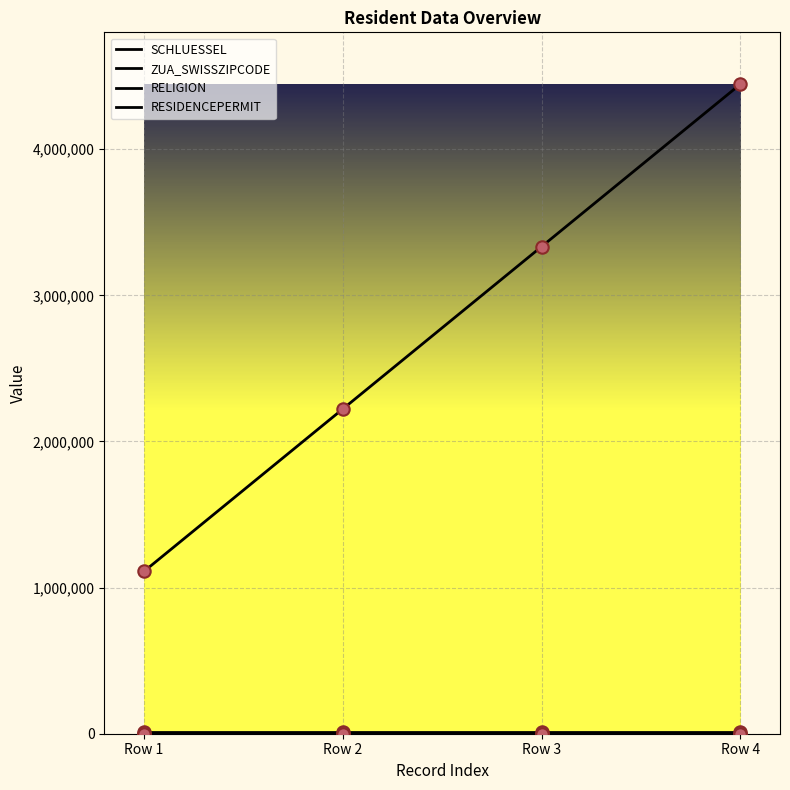

At which category is the sum across all series the highest?

Row 4